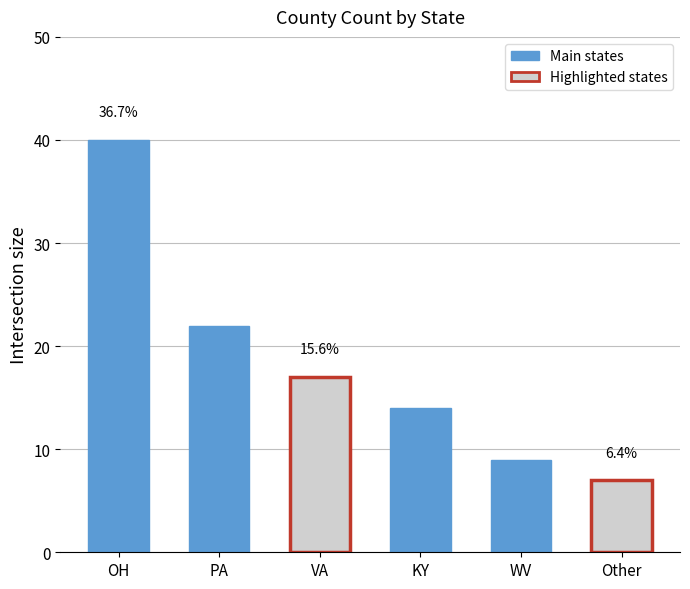

How many bars are there in total?

6